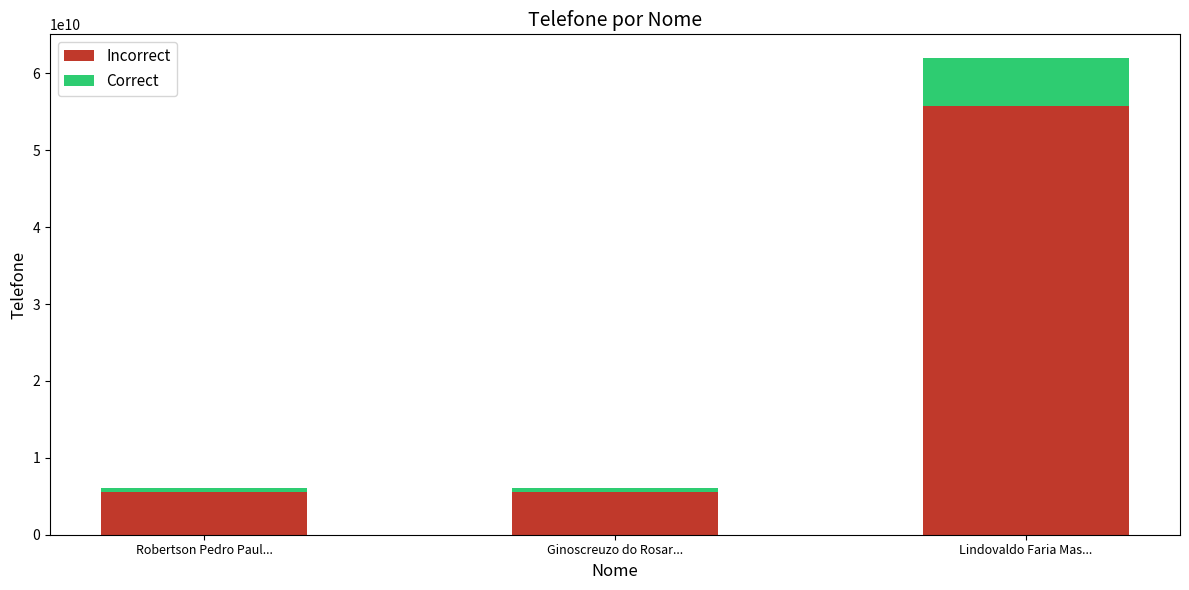

Does the chart contain stacked bars?

Yes